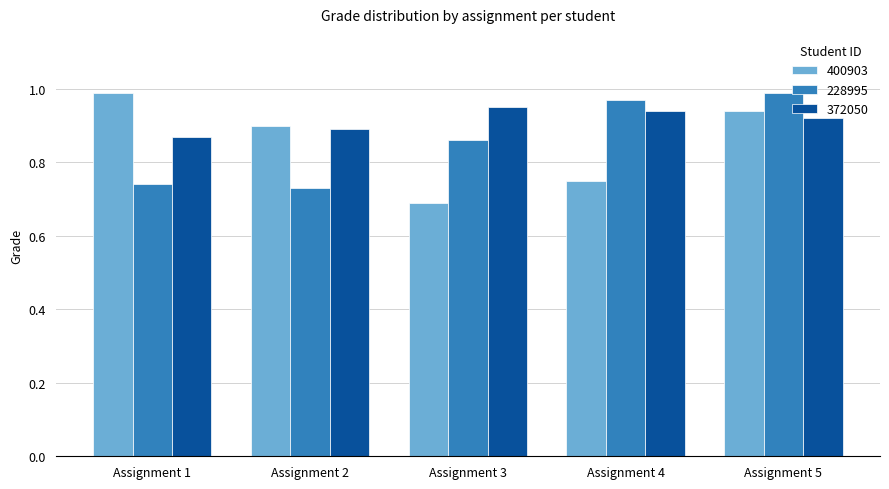

Is it true that 400903 equals 0.9 at Assignment 5?

True